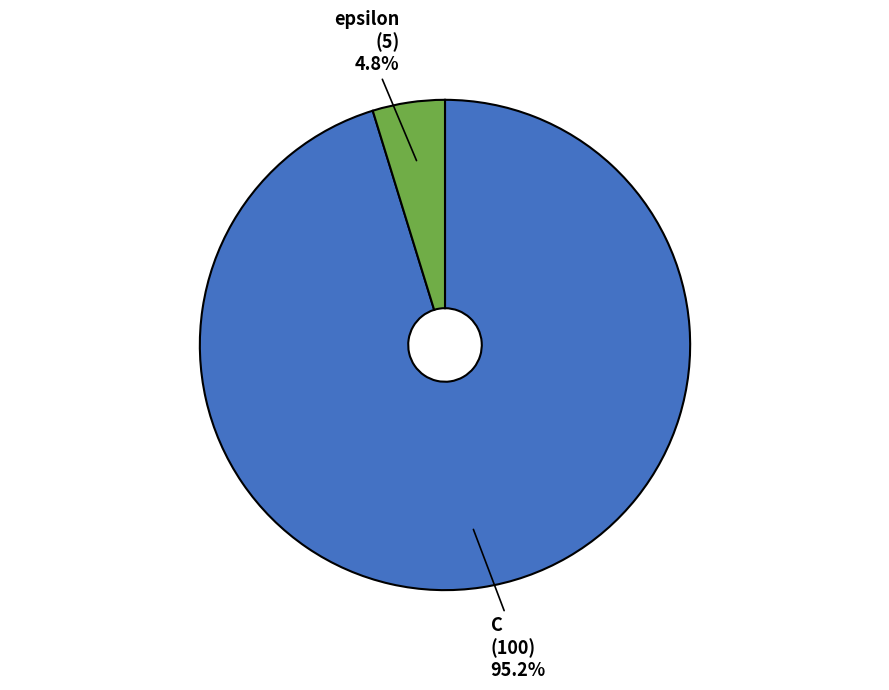

What portion of the pie excludes epsilon?

95.2%